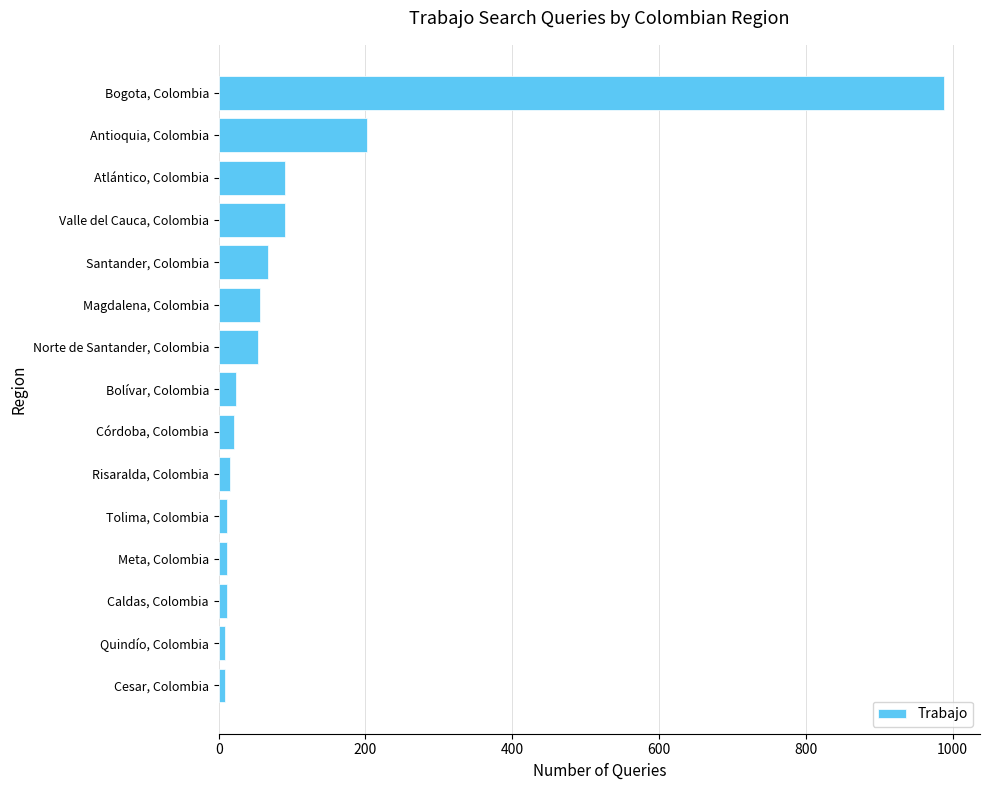

Which has a higher value, Norte de Santander, Colombia or Caldas, Colombia?

Norte de Santander, Colombia